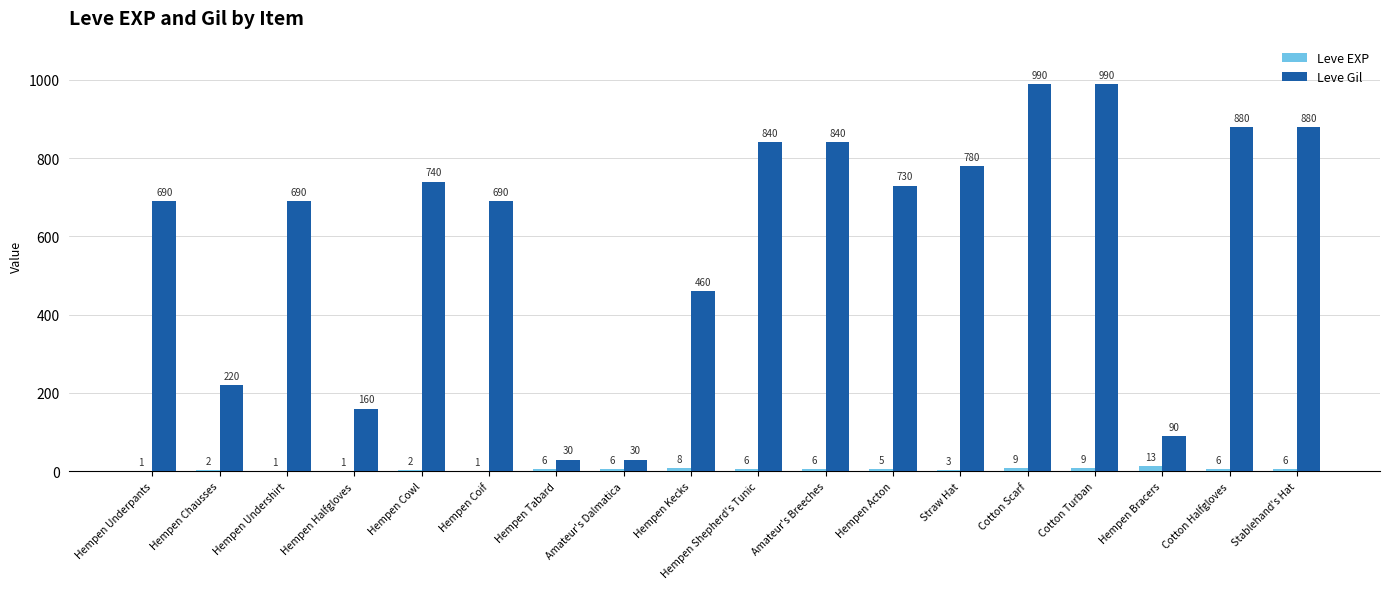

Which series has the largest total across all categories?

Leve Gil